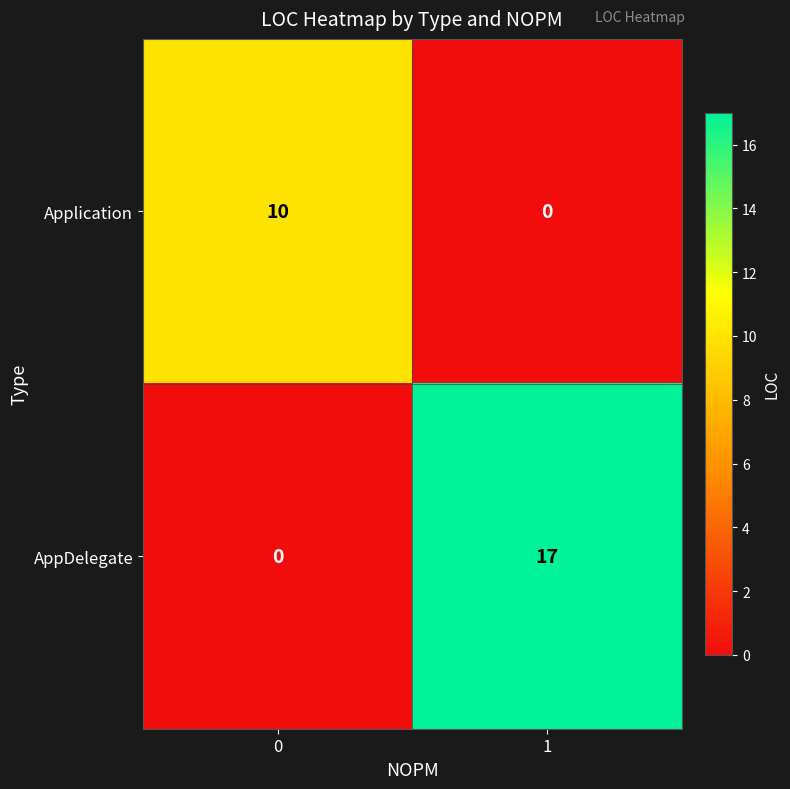

What is the difference between the maximum and minimum values in the AppDelegate series?

17